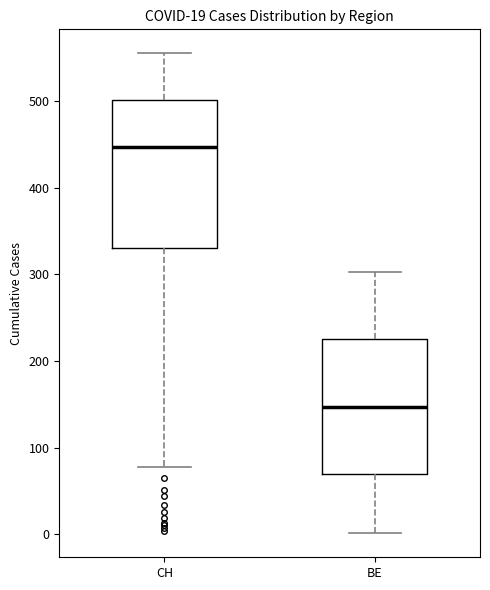

Which box is the tallest, from its lower edge to its upper edge?

CH